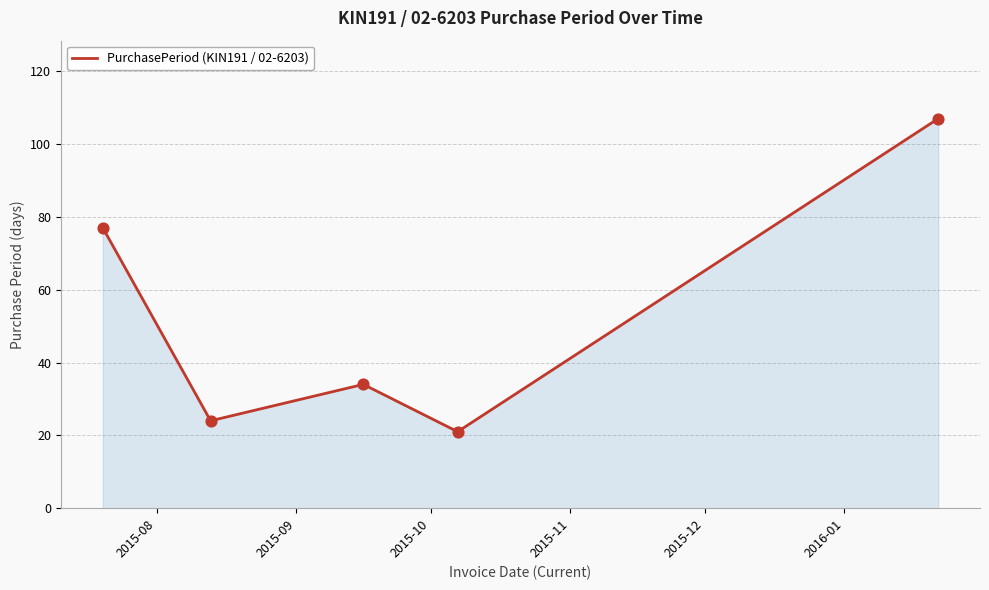

How many interior local peaks (higher than both neighbors) does the data have?

1